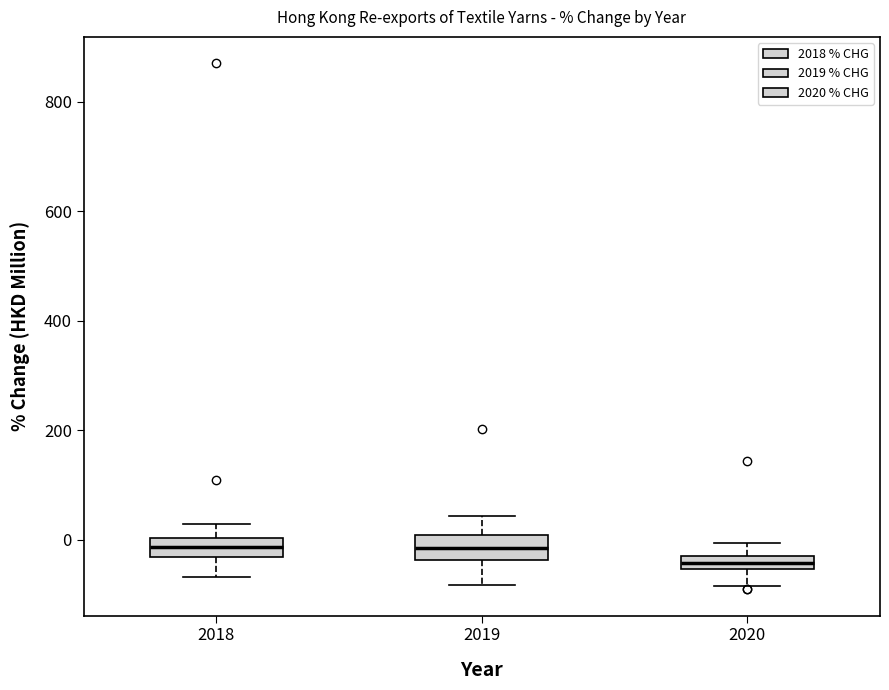

Where is the upper edge of the box at x = 2018 on the y-axis? The values are not printed on the chart, so give them approximately, as read against the axis.

0